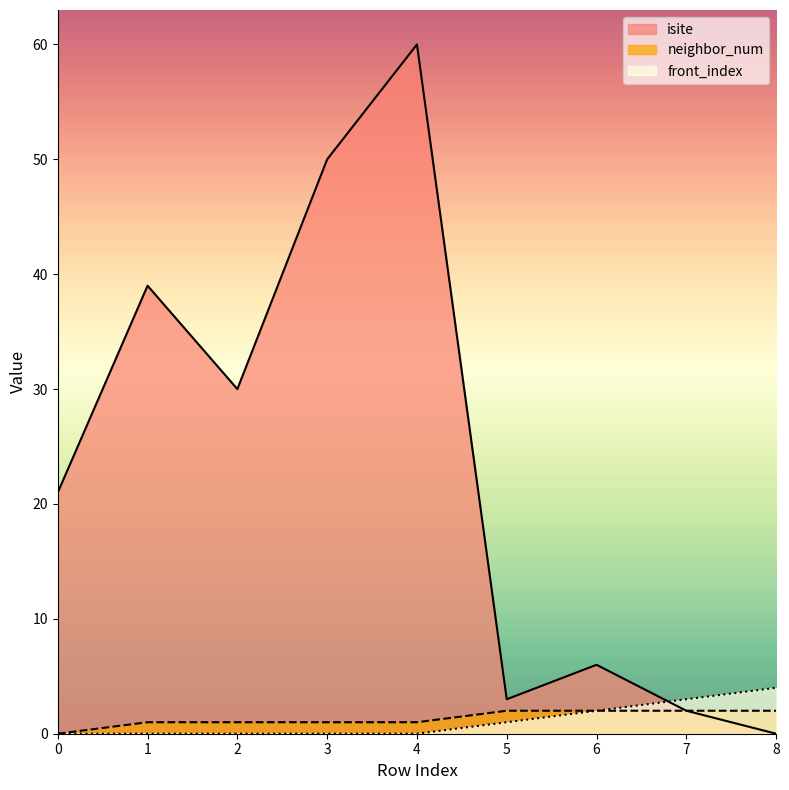

Reading left to right, transcribe all the data shown in this chart.

isite: 21	39	30	50	60	3	6	2	0
neighbor_num: 0	1	1	1	1	2	2	2	2
front_index: 0	0	0	0	0	1	2	3	4